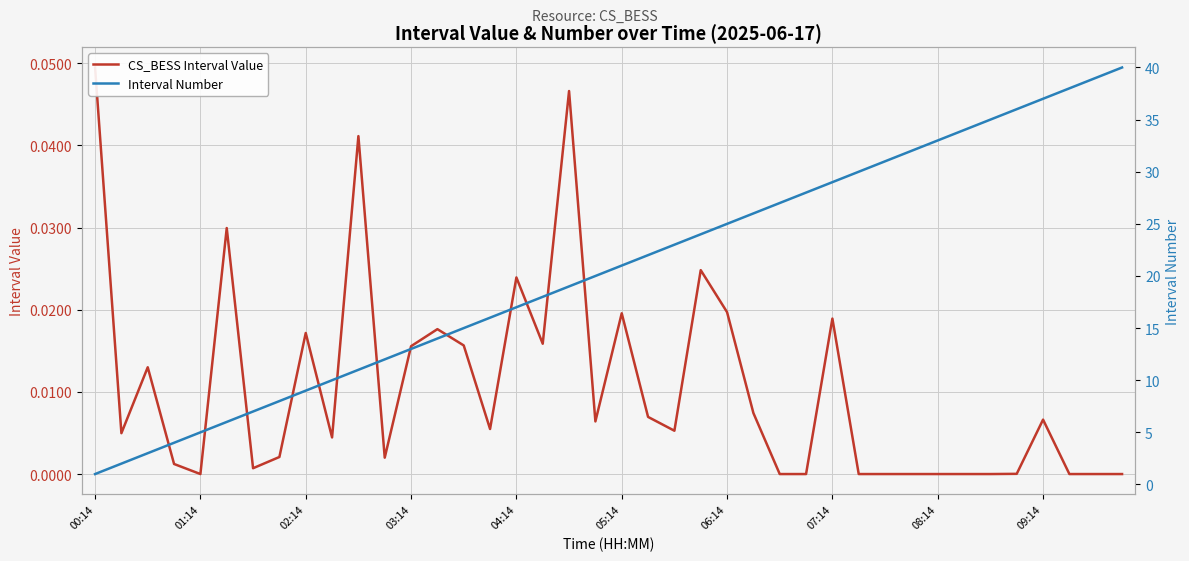

What is the difference between the maximum and minimum values in the Interval Number series?

39.0